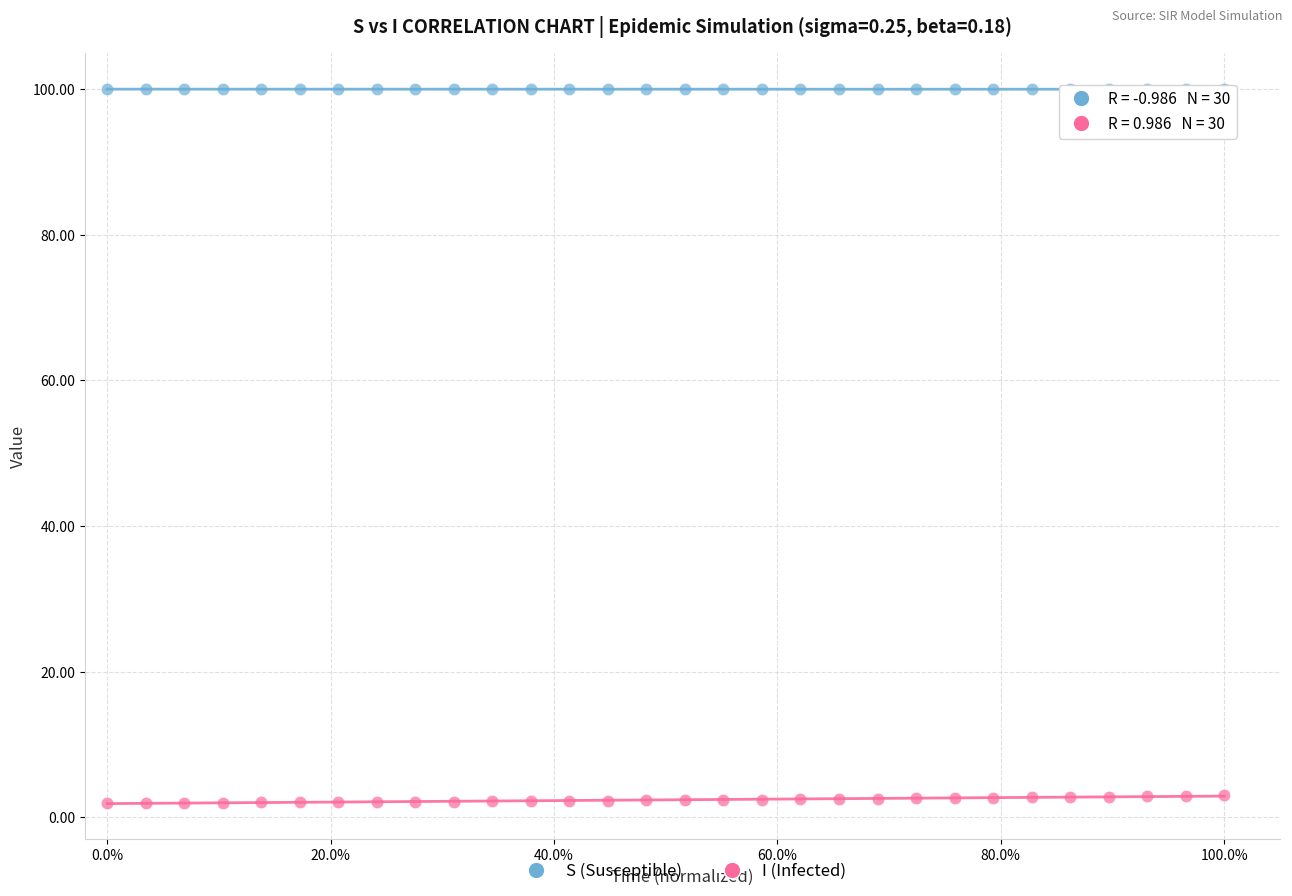

Across all data points, what is the range of Y values (max minus min)?

98.0